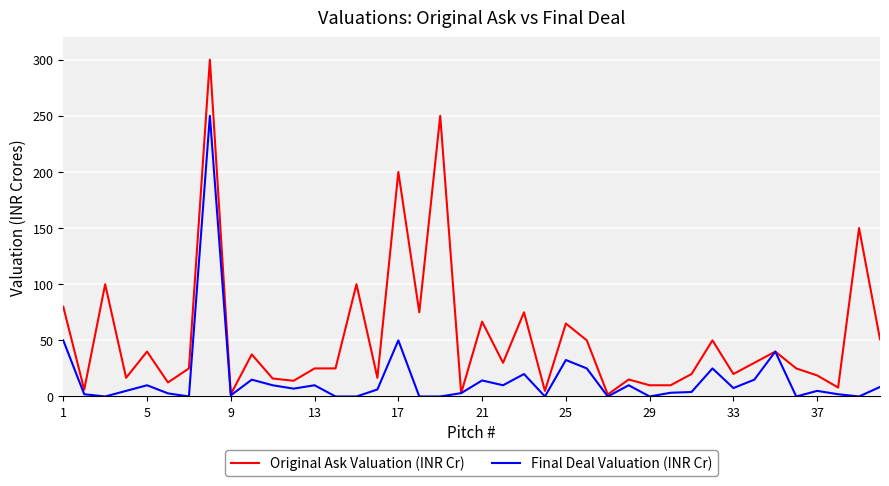

Rank the series by their average value, from lowest to highest.

Final Deal Valuation (INR Cr), Original Ask Valuation (INR Cr)